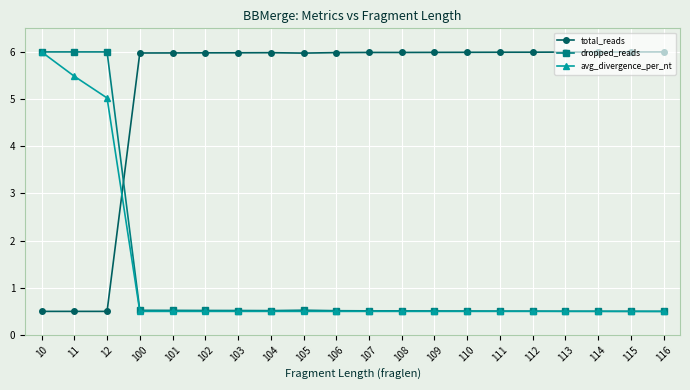

At which label is avg_divergence_per_nt closest to 3?

12